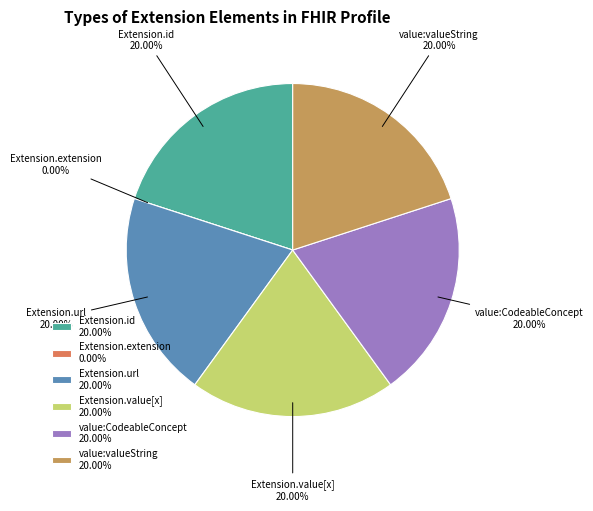

How much of the chart is everything except Extension.value[x]:valueString?

80.0%